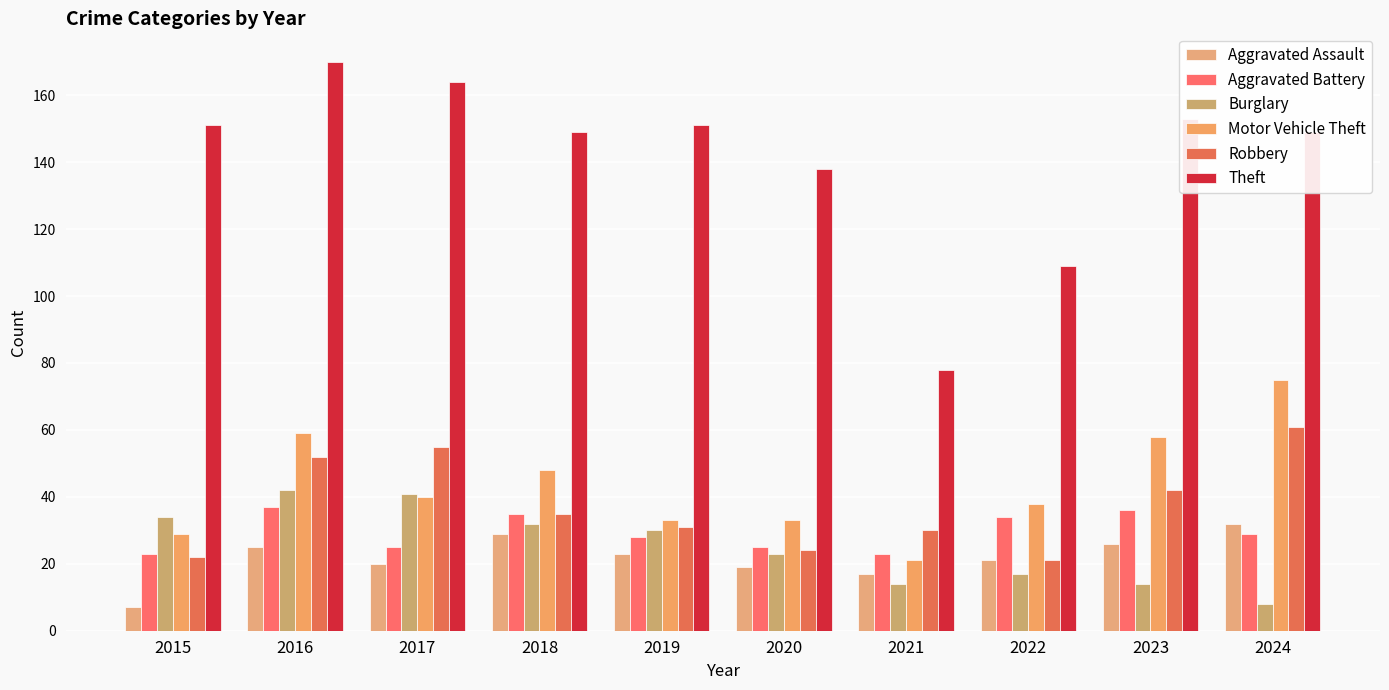

Rank the series by their maximum value, from lowest to highest.

Aggravated Assault, Aggravated Battery, Burglary, Robbery, Motor Vehicle Theft, Theft